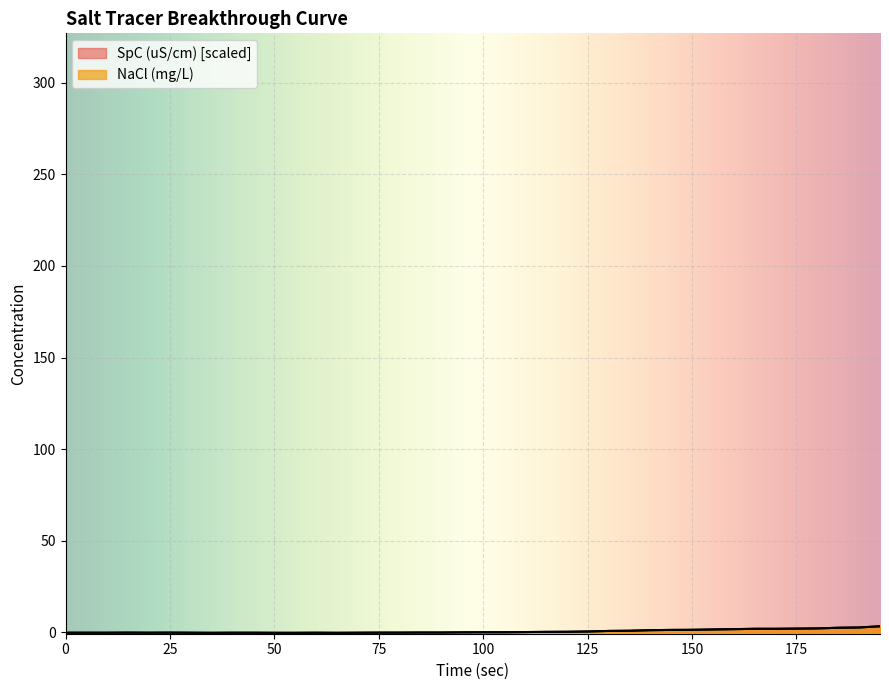

True or false: SpC (uS/cm) has a value of -0.1 at 105.

True